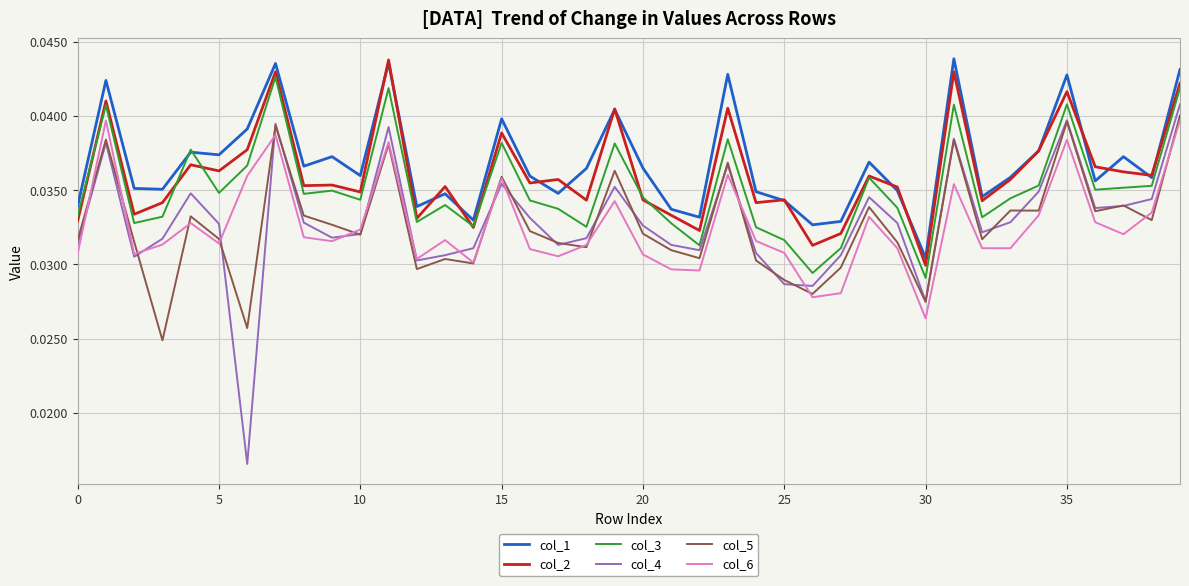

Which series has the largest range (max minus min)?

col_4